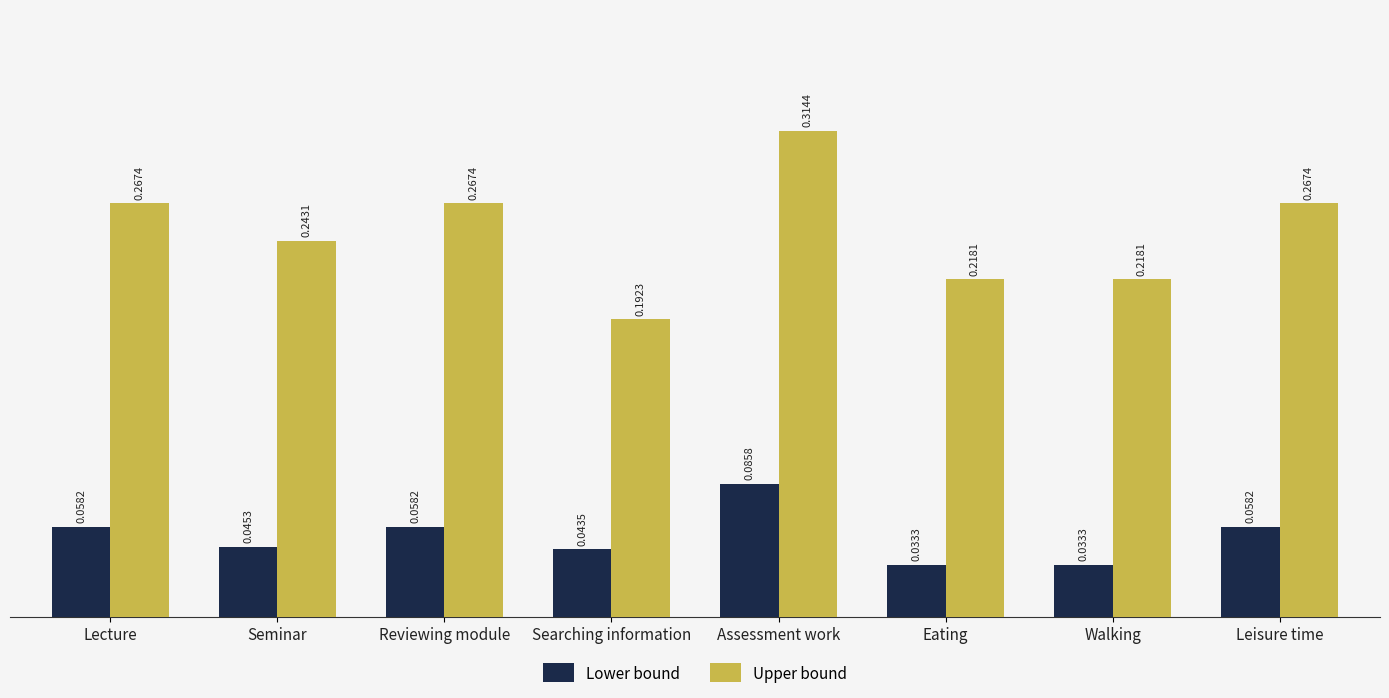

List the series in order of their peak value, highest first.

Upper bound, Lower bound